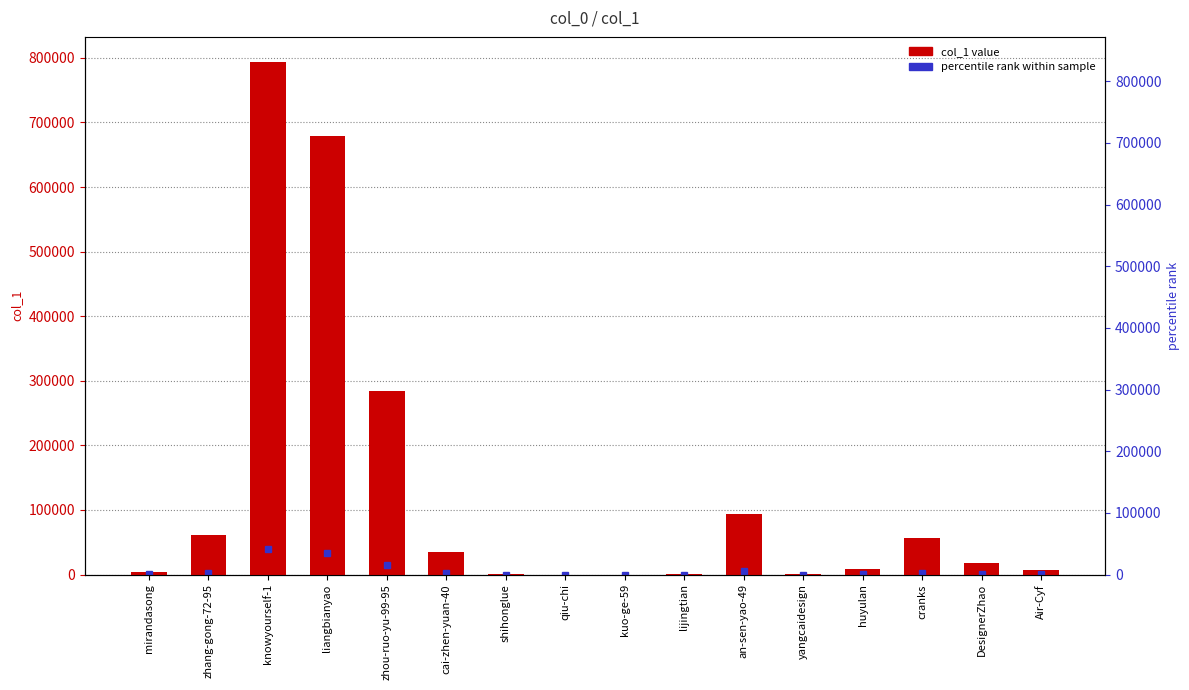

What is the difference between the second highest and minimum values?

679732